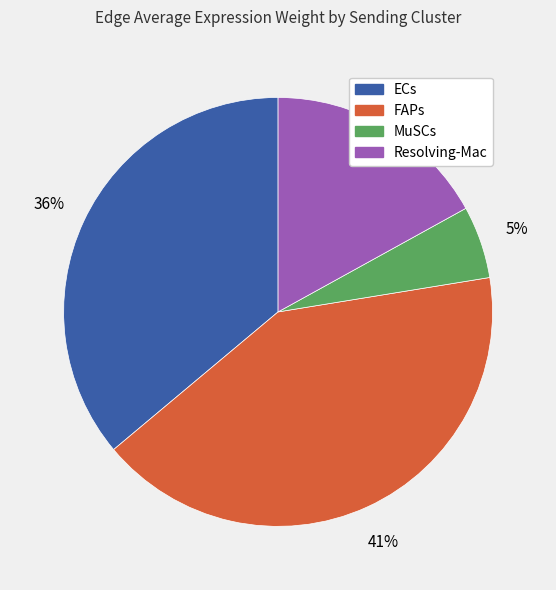

Between ECs and FAPs, which is larger?

FAPs